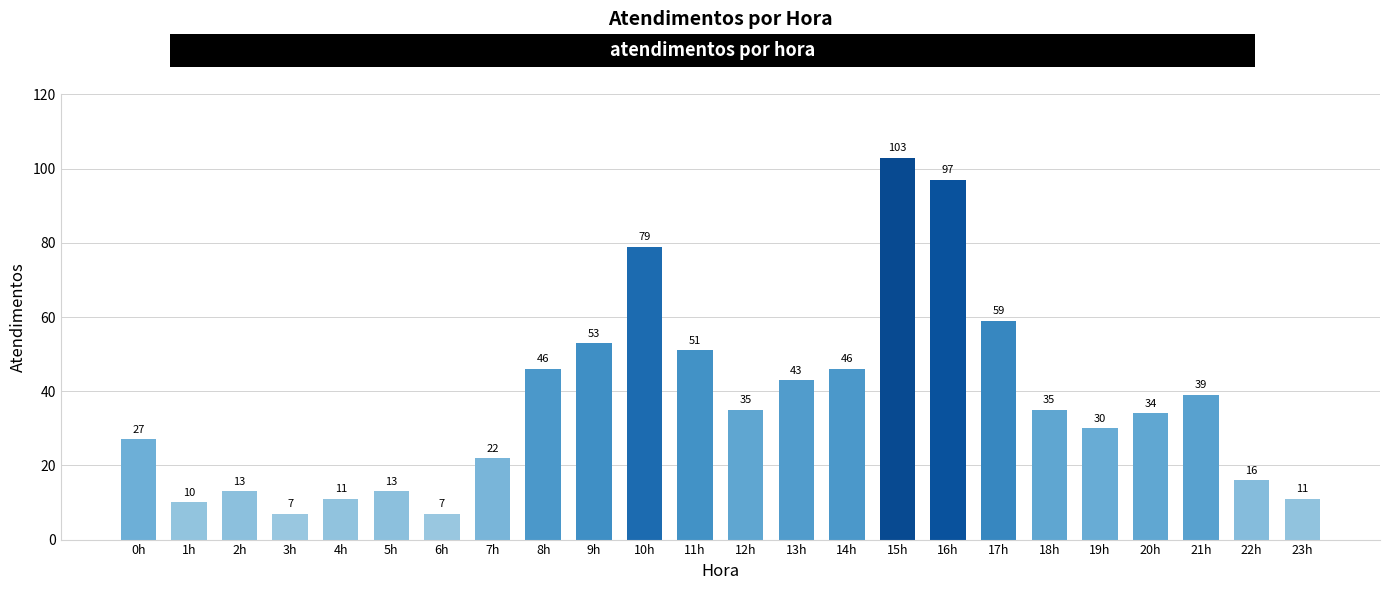

Are the bars grouped side by side (vs. stacked)?

No